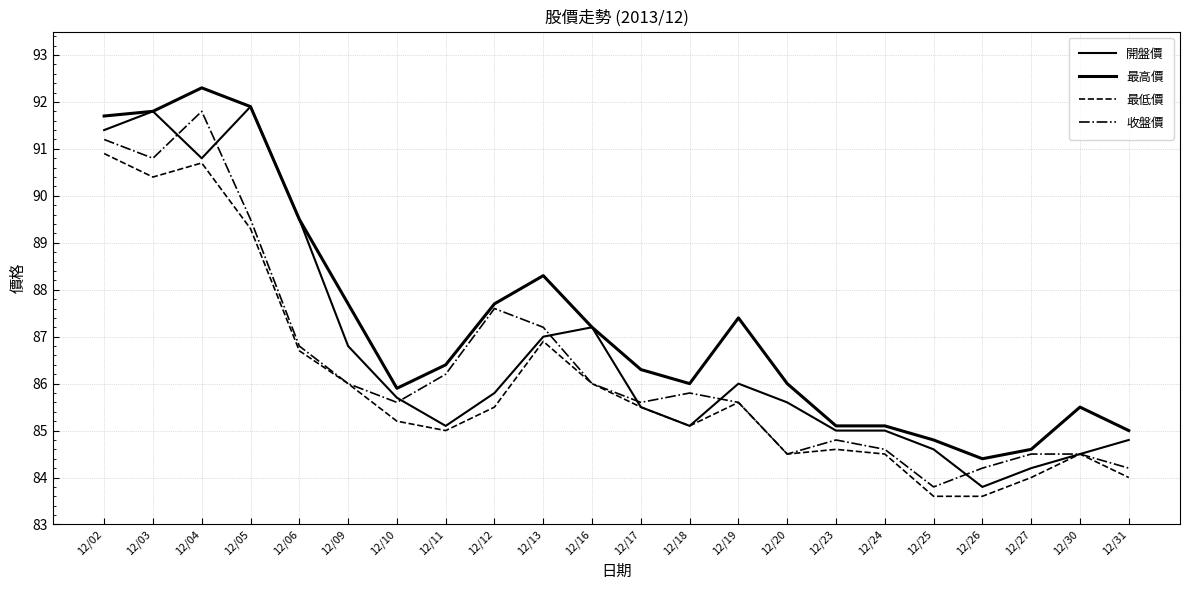

Reading right to left, list all the values displayed in this chart.

開盤價: 84.8	84.5	84.2	83.8	84.6	85.0	85.0	85.6	86.0	85.1	85.5	87.2	87.0	85.8	85.1	85.7	86.8	89.5	91.9	90.8	91.8	91.4
最高價: 85.0	85.5	84.6	84.4	84.8	85.1	85.1	86.0	87.4	86.0	86.3	87.2	88.3	87.7	86.4	85.9	87.7	89.5	91.9	92.3	91.8	91.7
最低價: 84.0	84.5	84.0	83.6	83.6	84.5	84.6	84.5	85.6	85.1	85.5	86.0	86.9	85.5	85.0	85.2	86.0	86.7	89.3	90.7	90.4	90.9
收盤價: 84.2	84.5	84.5	84.2	83.8	84.6	84.8	84.5	85.6	85.8	85.6	86.0	87.2	87.6	86.2	85.6	86.0	86.8	89.5	91.8	90.8	91.2